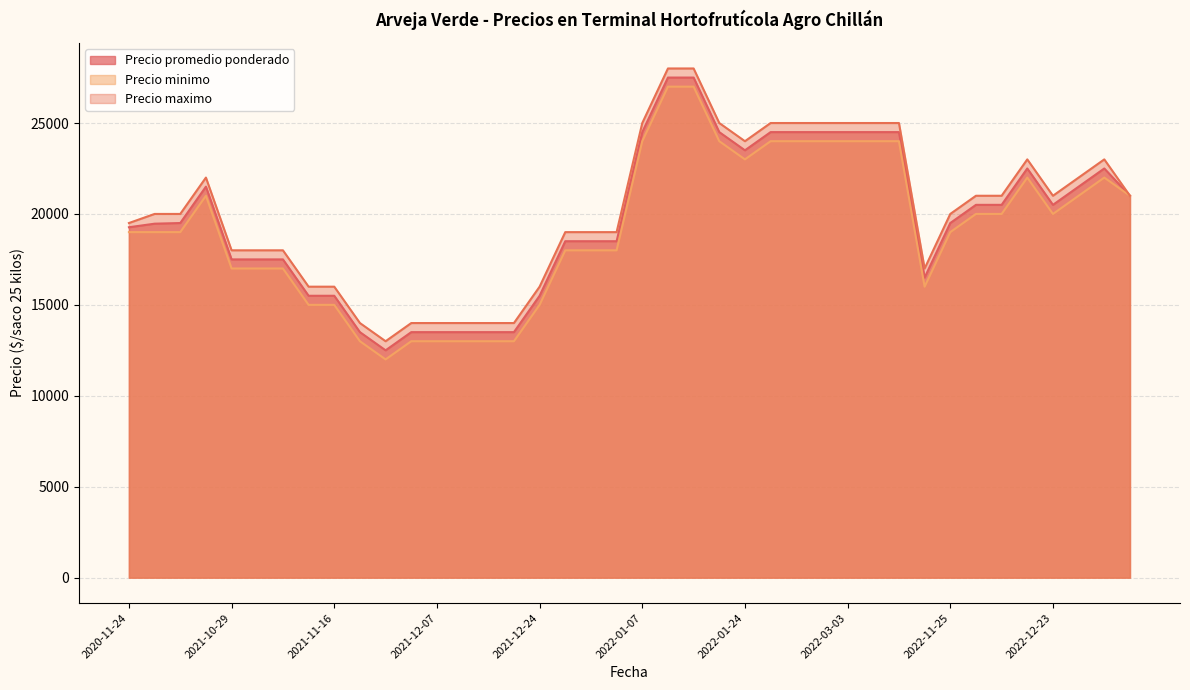

What is the difference between the Precio maximo values at 2022-02-23 and 2022-12-23?

4000